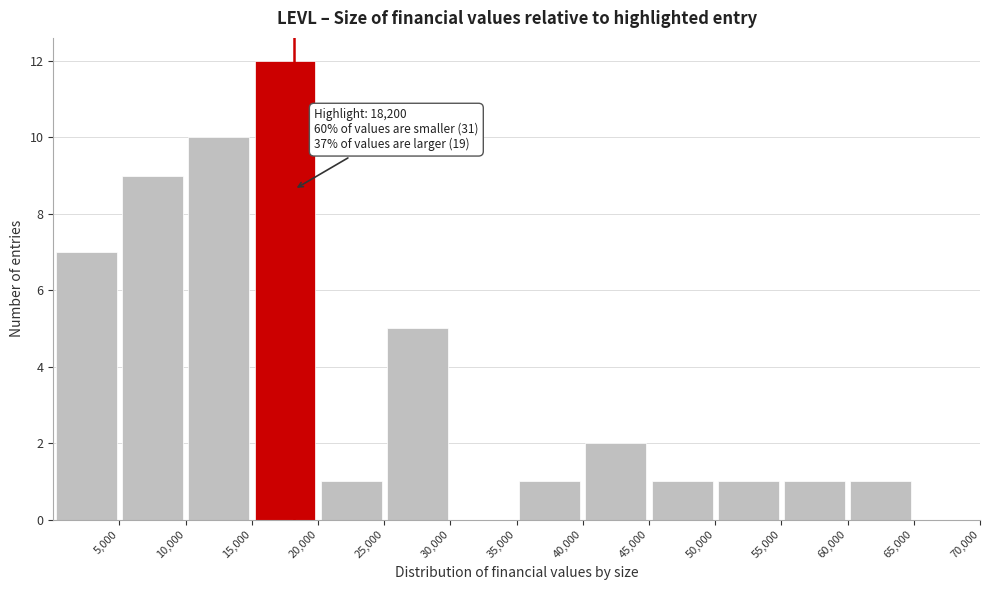

Over which range of the x-axis is the bar tallest?

15000 to 20000